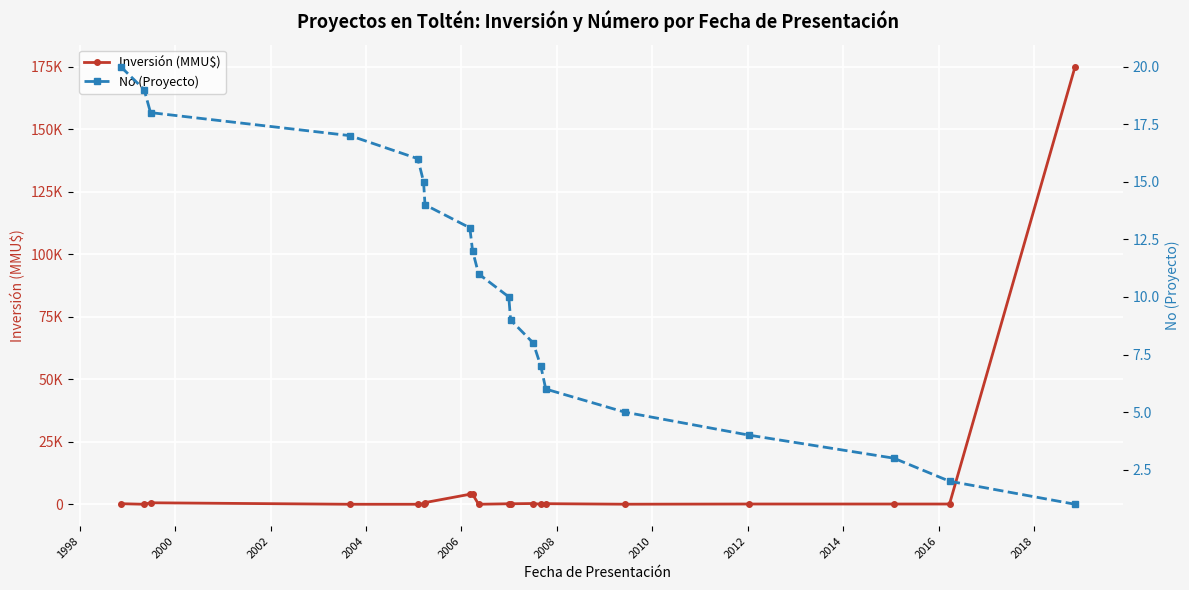

True or false: No (Proyecto) has more than 2 points higher than both neighbors.

False